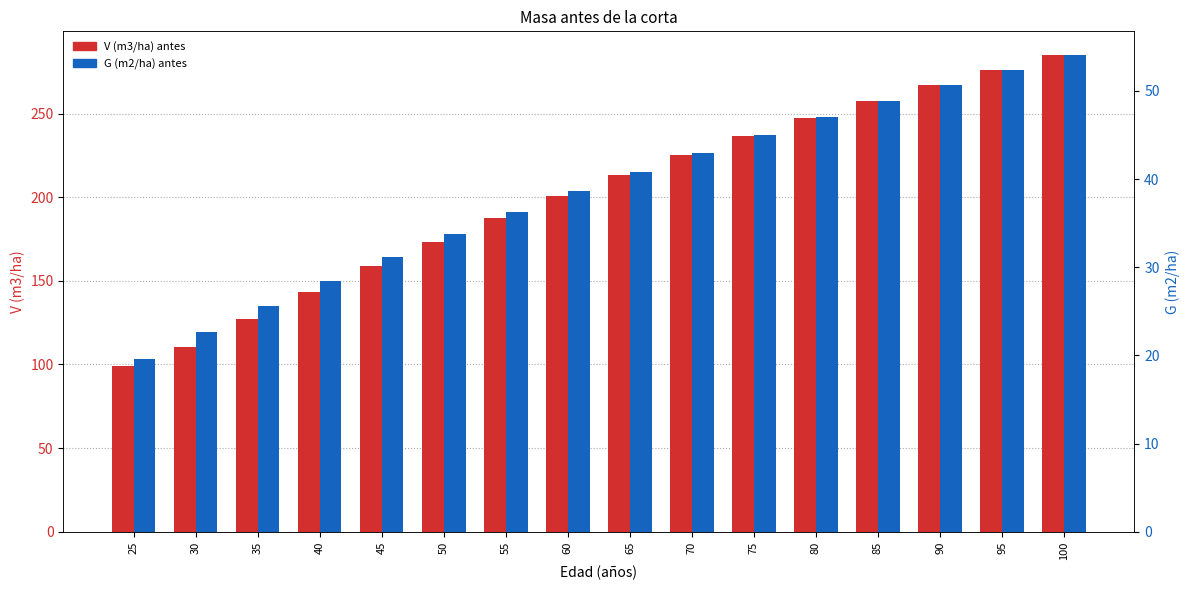

True or false: V (m3/ha) antes has a value of 229.6 at 40.

False